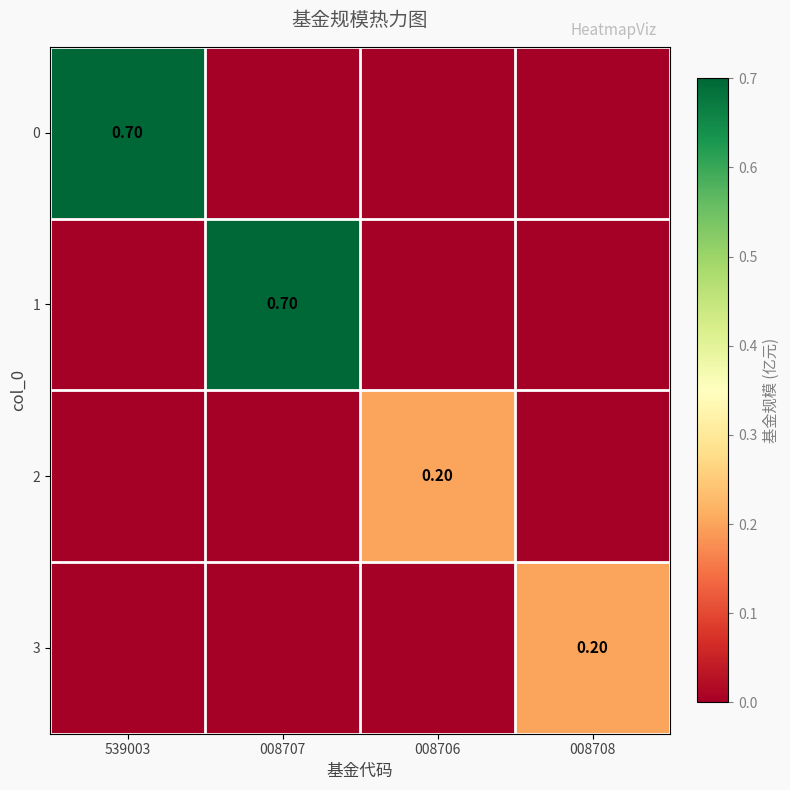

Is it true that 0 equals 0.0 at 008708?

True